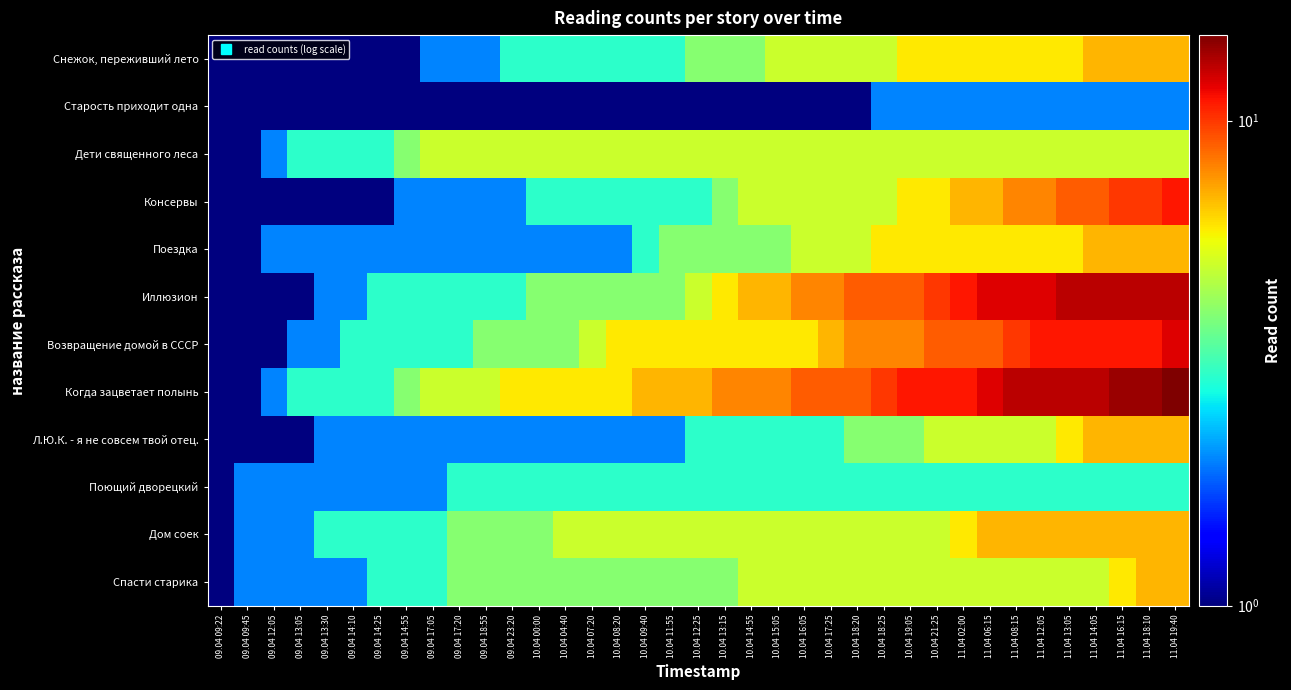

Reading right to left, transcribe all the data shown in this chart.

Снежок, переживший лето: 11.04 19:40=7	11.04 18:10=7	11.04 16:15=7	11.04 14:05=7	11.04 13:05=6	11.04 12:05=6	11.04 08:15=6	11.04 06:15=6	11.04 02:00=6	10.04 21:25=6	10.04 19:05=6	10.04 18:25=5	10.04 18:20=5	10.04 17:25=5	10.04 16:05=5	10.04 15:05=5	10.04 14:55=4	10.04 13:15=4	10.04 12:25=4	10.04 11:55=3	10.04 09:40=3	10.04 08:20=3	10.04 07:20=3	10.04 04:40=3	10.04 00:00=3	09.04 23:20=3	09.04 18:55=2	09.04 17:20=2	09.04 17:05=2	09.04 14:55=1	09.04 14:25=1	09.04 14:10=1	09.04 13:30=1	09.04 13:05=1	09.04 12:05=1	09.04 09:45=1	09.04 09:22=1
Старость приходит одна: 11.04 19:40=2	11.04 18:10=2	11.04 16:15=2	11.04 14:05=2	11.04 13:05=2	11.04 12:05=2	11.04 08:15=2	11.04 06:15=2	11.04 02:00=2	10.04 21:25=2	10.04 19:05=2	10.04 18:25=2	10.04 18:20=1	10.04 17:25=1	10.04 16:05=1	10.04 15:05=1	10.04 14:55=1	10.04 13:15=1	10.04 12:25=1	10.04 11:55=1	10.04 09:40=1	10.04 08:20=1	10.04 07:20=1	10.04 04:40=1	10.04 00:00=1	09.04 23:20=1	09.04 18:55=1	09.04 17:20=1	09.04 17:05=1	09.04 14:55=1	09.04 14:25=1	09.04 14:10=1	09.04 13:30=1	09.04 13:05=1	09.04 12:05=1	09.04 09:45=1	09.04 09:22=1
Дети священного леса: 11.04 19:40=5	11.04 18:10=5	11.04 16:15=5	11.04 14:05=5	11.04 13:05=5	11.04 12:05=5	11.04 08:15=5	11.04 06:15=5	11.04 02:00=5	10.04 21:25=5	10.04 19:05=5	10.04 18:25=5	10.04 18:20=5	10.04 17:25=5	10.04 16:05=5	10.04 15:05=5	10.04 14:55=5	10.04 13:15=5	10.04 12:25=5	10.04 11:55=5	10.04 09:40=5	10.04 08:20=5	10.04 07:20=5	10.04 04:40=5	10.04 00:00=5	09.04 23:20=5	09.04 18:55=5	09.04 17:20=5	09.04 17:05=5	09.04 14:55=4	09.04 14:25=3	09.04 14:10=3	09.04 13:30=3	09.04 13:05=3	09.04 12:05=2	09.04 09:45=1	09.04 09:22=1
Консервы: 11.04 19:40=11	11.04 18:10=10	11.04 16:15=10	11.04 14:05=9	11.04 13:05=9	11.04 12:05=8	11.04 08:15=8	11.04 06:15=7	11.04 02:00=7	10.04 21:25=6	10.04 19:05=6	10.04 18:25=5	10.04 18:20=5	10.04 17:25=5	10.04 16:05=5	10.04 15:05=5	10.04 14:55=5	10.04 13:15=4	10.04 12:25=3	10.04 11:55=3	10.04 09:40=3	10.04 08:20=3	10.04 07:20=3	10.04 04:40=3	10.04 00:00=3	09.04 23:20=2	09.04 18:55=2	09.04 17:20=2	09.04 17:05=2	09.04 14:55=2	09.04 14:25=1	09.04 14:10=1	09.04 13:30=1	09.04 13:05=1	09.04 12:05=1	09.04 09:45=1	09.04 09:22=1
Поездка: 11.04 19:40=7	11.04 18:10=7	11.04 16:15=7	11.04 14:05=7	11.04 13:05=6	11.04 12:05=6	11.04 08:15=6	11.04 06:15=6	11.04 02:00=6	10.04 21:25=6	10.04 19:05=6	10.04 18:25=6	10.04 18:20=5	10.04 17:25=5	10.04 16:05=5	10.04 15:05=4	10.04 14:55=4	10.04 13:15=4	10.04 12:25=4	10.04 11:55=4	10.04 09:40=3	10.04 08:20=2	10.04 07:20=2	10.04 04:40=2	10.04 00:00=2	09.04 23:20=2	09.04 18:55=2	09.04 17:20=2	09.04 17:05=2	09.04 14:55=2	09.04 14:25=2	09.04 14:10=2	09.04 13:30=2	09.04 13:05=2	09.04 12:05=2	09.04 09:45=1	09.04 09:22=1
Иллюзион: 11.04 19:40=13	11.04 18:10=13	11.04 16:15=13	11.04 14:05=13	11.04 13:05=13	11.04 12:05=12	11.04 08:15=12	11.04 06:15=12	11.04 02:00=11	10.04 21:25=10	10.04 19:05=9	10.04 18:25=9	10.04 18:20=9	10.04 17:25=8	10.04 16:05=8	10.04 15:05=7	10.04 14:55=7	10.04 13:15=6	10.04 12:25=5	10.04 11:55=4	10.04 09:40=4	10.04 08:20=4	10.04 07:20=4	10.04 04:40=4	10.04 00:00=4	09.04 23:20=3	09.04 18:55=3	09.04 17:20=3	09.04 17:05=3	09.04 14:55=3	09.04 14:25=3	09.04 14:10=2	09.04 13:30=2	09.04 13:05=1	09.04 12:05=1	09.04 09:45=1	09.04 09:22=1
Возвращение домой в СССР: 11.04 19:40=12	11.04 18:10=11	11.04 16:15=11	11.04 14:05=11	11.04 13:05=11	11.04 12:05=11	11.04 08:15=10	11.04 06:15=9	11.04 02:00=9	10.04 21:25=9	10.04 19:05=8	10.04 18:25=8	10.04 18:20=8	10.04 17:25=7	10.04 16:05=6	10.04 15:05=6	10.04 14:55=6	10.04 13:15=6	10.04 12:25=6	10.04 11:55=6	10.04 09:40=6	10.04 08:20=6	10.04 07:20=5	10.04 04:40=4	10.04 00:00=4	09.04 23:20=4	09.04 18:55=4	09.04 17:20=3	09.04 17:05=3	09.04 14:55=3	09.04 14:25=3	09.04 14:10=3	09.04 13:30=2	09.04 13:05=2	09.04 12:05=1	09.04 09:45=1	09.04 09:22=1
Когда зацветает полынь: 11.04 19:40=15	11.04 18:10=14	11.04 16:15=14	11.04 14:05=13	11.04 13:05=13	11.04 12:05=13	11.04 08:15=13	11.04 06:15=12	11.04 02:00=11	10.04 21:25=11	10.04 19:05=11	10.04 18:25=10	10.04 18:20=9	10.04 17:25=9	10.04 16:05=9	10.04 15:05=8	10.04 14:55=8	10.04 13:15=8	10.04 12:25=7	10.04 11:55=7	10.04 09:40=7	10.04 08:20=6	10.04 07:20=6	10.04 04:40=6	10.04 00:00=6	09.04 23:20=6	09.04 18:55=5	09.04 17:20=5	09.04 17:05=5	09.04 14:55=4	09.04 14:25=3	09.04 14:10=3	09.04 13:30=3	09.04 13:05=3	09.04 12:05=2	09.04 09:45=1	09.04 09:22=1
Л.Ю.К. - я не совсем твой отец.: 11.04 19:40=7	11.04 18:10=7	11.04 16:15=7	11.04 14:05=7	11.04 13:05=6	11.04 12:05=5	11.04 08:15=5	11.04 06:15=5	11.04 02:00=5	10.04 21:25=5	10.04 19:05=4	10.04 18:25=4	10.04 18:20=4	10.04 17:25=3	10.04 16:05=3	10.04 15:05=3	10.04 14:55=3	10.04 13:15=3	10.04 12:25=3	10.04 11:55=2	10.04 09:40=2	10.04 08:20=2	10.04 07:20=2	10.04 04:40=2	10.04 00:00=2	09.04 23:20=2	09.04 18:55=2	09.04 17:20=2	09.04 17:05=2	09.04 14:55=2	09.04 14:25=2	09.04 14:10=2	09.04 13:30=2	09.04 13:05=1	09.04 12:05=1	09.04 09:45=1	09.04 09:22=1
Поющий дворецкий: 11.04 19:40=3	11.04 18:10=3	11.04 16:15=3	11.04 14:05=3	11.04 13:05=3	11.04 12:05=3	11.04 08:15=3	11.04 06:15=3	11.04 02:00=3	10.04 21:25=3	10.04 19:05=3	10.04 18:25=3	10.04 18:20=3	10.04 17:25=3	10.04 16:05=3	10.04 15:05=3	10.04 14:55=3	10.04 13:15=3	10.04 12:25=3	10.04 11:55=3	10.04 09:40=3	10.04 08:20=3	10.04 07:20=3	10.04 04:40=3	10.04 00:00=3	09.04 23:20=3	09.04 18:55=3	09.04 17:20=3	09.04 17:05=2	09.04 14:55=2	09.04 14:25=2	09.04 14:10=2	09.04 13:30=2	09.04 13:05=2	09.04 12:05=2	09.04 09:45=2	09.04 09:22=1
Дом соек: 11.04 19:40=7	11.04 18:10=7	11.04 16:15=7	11.04 14:05=7	11.04 13:05=7	11.04 12:05=7	11.04 08:15=7	11.04 06:15=7	11.04 02:00=6	10.04 21:25=5	10.04 19:05=5	10.04 18:25=5	10.04 18:20=5	10.04 17:25=5	10.04 16:05=5	10.04 15:05=5	10.04 14:55=5	10.04 13:15=5	10.04 12:25=5	10.04 11:55=5	10.04 09:40=5	10.04 08:20=5	10.04 07:20=5	10.04 04:40=5	10.04 00:00=4	09.04 23:20=4	09.04 18:55=4	09.04 17:20=4	09.04 17:05=3	09.04 14:55=3	09.04 14:25=3	09.04 14:10=3	09.04 13:30=3	09.04 13:05=2	09.04 12:05=2	09.04 09:45=2	09.04 09:22=1
Спасти старика: 11.04 19:40=7	11.04 18:10=7	11.04 16:15=6	11.04 14:05=5	11.04 13:05=5	11.04 12:05=5	11.04 08:15=5	11.04 06:15=5	11.04 02:00=5	10.04 21:25=5	10.04 19:05=5	10.04 18:25=5	10.04 18:20=5	10.04 17:25=5	10.04 16:05=5	10.04 15:05=5	10.04 14:55=5	10.04 13:15=4	10.04 12:25=4	10.04 11:55=4	10.04 09:40=4	10.04 08:20=4	10.04 07:20=4	10.04 04:40=4	10.04 00:00=4	09.04 23:20=4	09.04 18:55=4	09.04 17:20=4	09.04 17:05=3	09.04 14:55=3	09.04 14:25=3	09.04 14:10=2	09.04 13:30=2	09.04 13:05=2	09.04 12:05=2	09.04 09:45=2	09.04 09:22=1